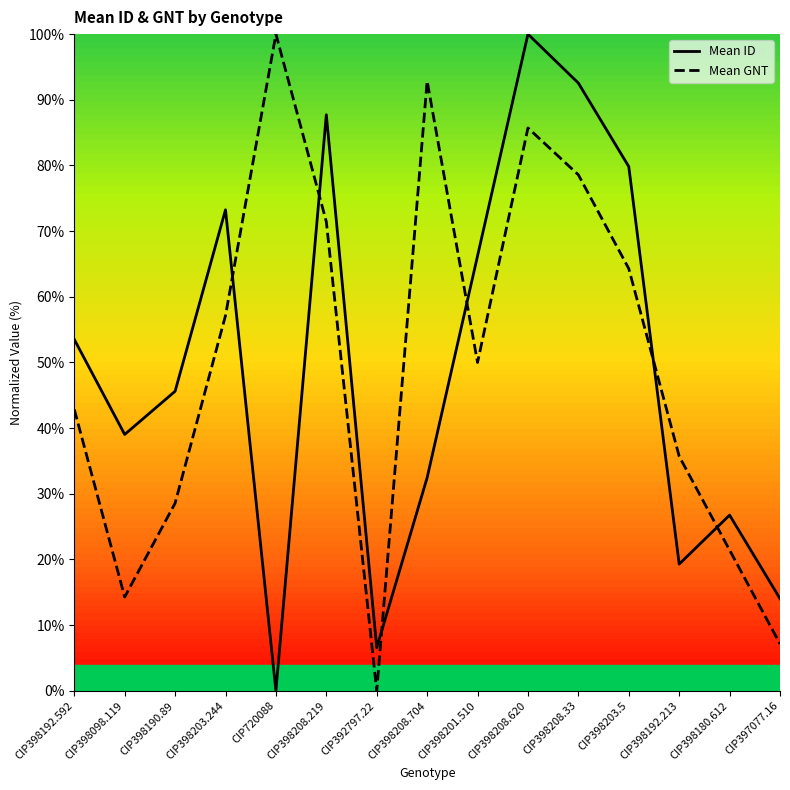

Is this an area chart (filled region under the line)?

No